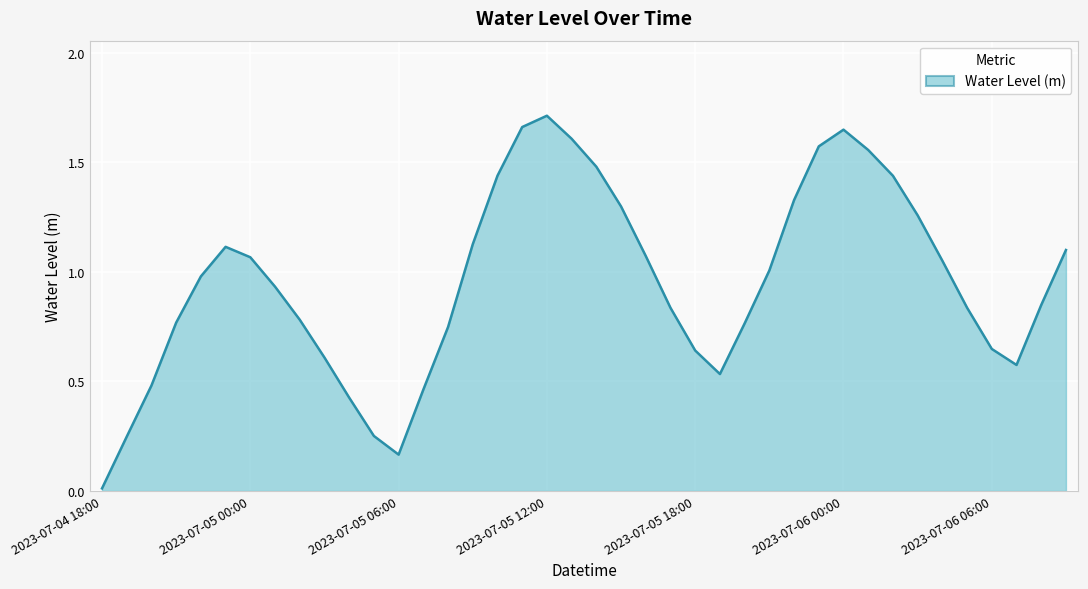

Rank the categories by value from lowest to highest.

2023-07-04 18:00, 2023-07-05 06:00, 2023-07-04 19:00, 2023-07-05 05:00, 2023-07-05 04:00, 2023-07-05 07:00, 2023-07-04 20:00, 2023-07-05 19:00, 2023-07-06 07:00, 2023-07-05 03:00, 2023-07-05 18:00, 2023-07-06 06:00, 2023-07-05 08:00, 2023-07-05 20:00, 2023-07-04 21:00, 2023-07-05 02:00, 2023-07-05 17:00, 2023-07-06 05:00, 2023-07-06 08:00, 2023-07-05 01:00, 2023-07-04 22:00, 2023-07-05 21:00, 2023-07-06 04:00, 2023-07-05 00:00, 2023-07-05 16:00, 2023-07-06 09:00, 2023-07-04 23:00, 2023-07-05 09:00, 2023-07-06 03:00, 2023-07-05 15:00, 2023-07-05 22:00, 2023-07-06 02:00, 2023-07-05 10:00, 2023-07-05 14:00, 2023-07-06 01:00, 2023-07-05 23:00, 2023-07-05 13:00, 2023-07-06 00:00, 2023-07-05 11:00, 2023-07-05 12:00